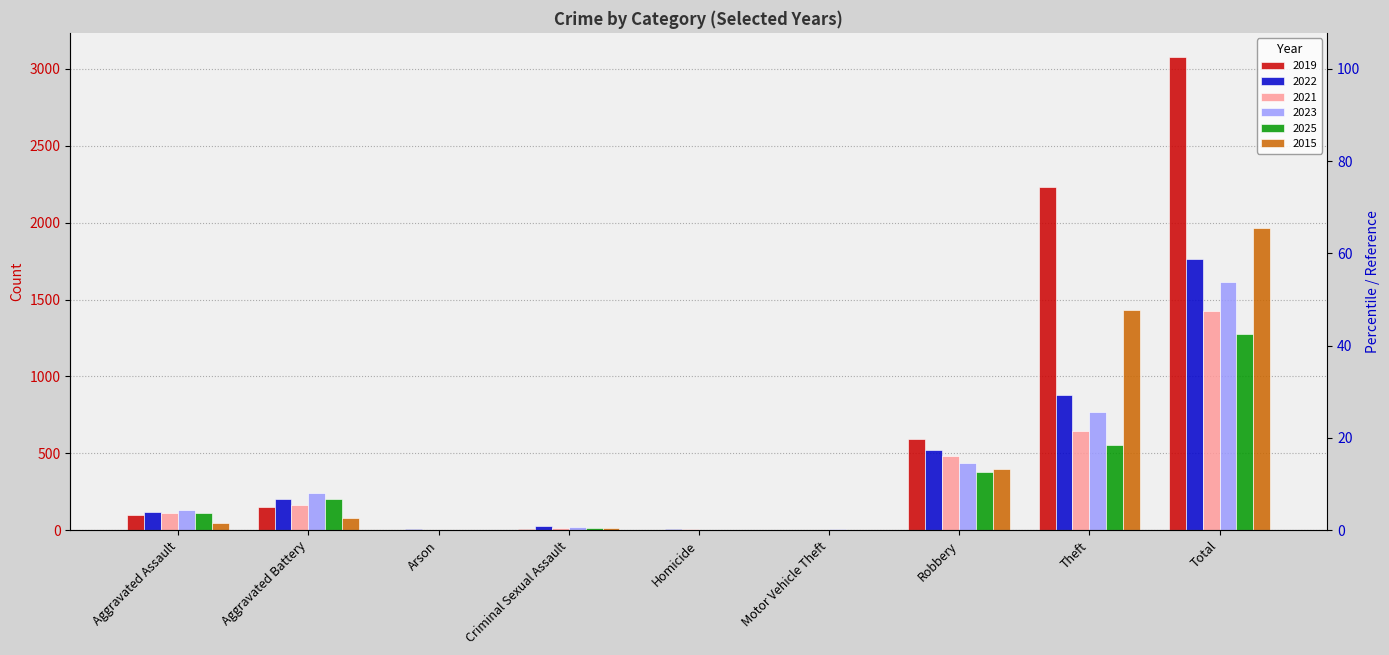

How many data points does each series have?

9